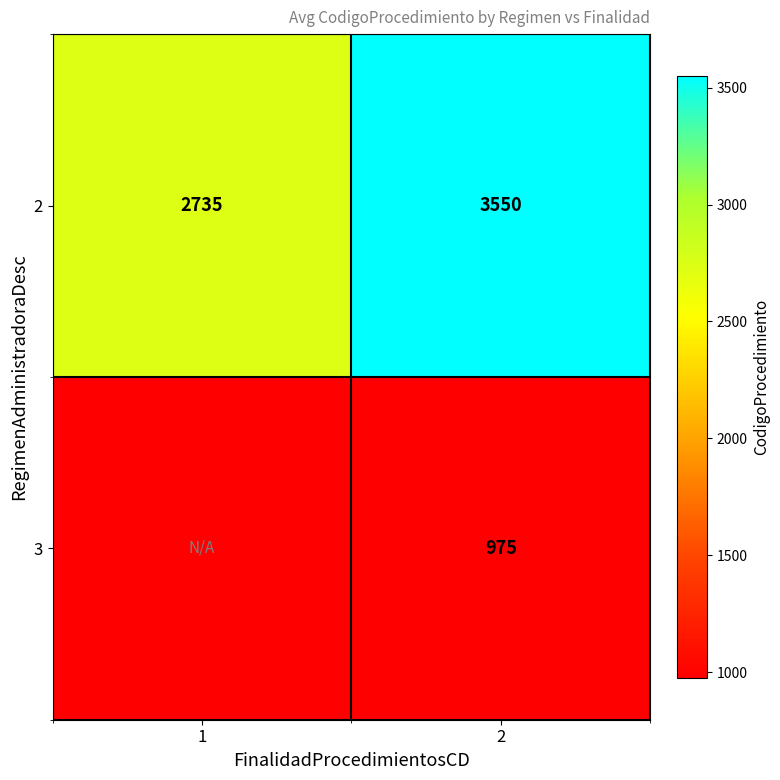

What is the difference between the highest and lowest values at 2?

2575